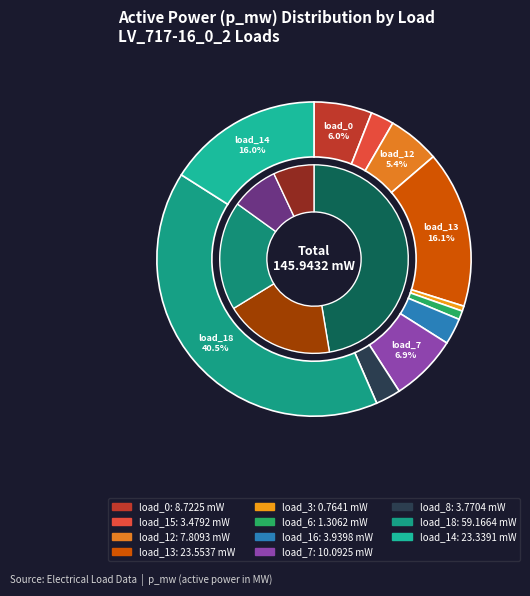

What percentage is the load_18 (bus 15) slice, to the nearest percent?

41%